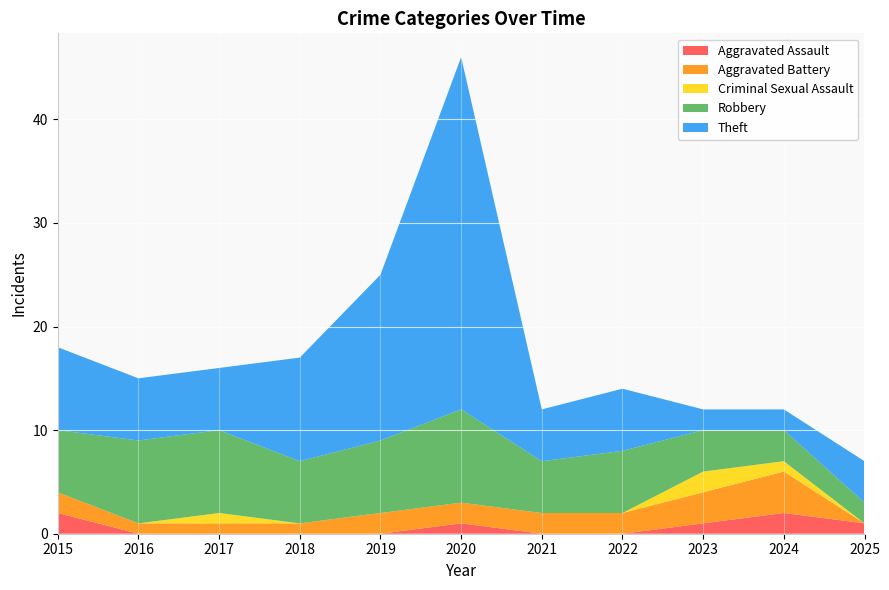

Reading right to left, list all the values displayed in this chart.

Aggravated Assault: 1	2	1	0	0	1	0	0	0	0	2
Aggravated Battery: 0	4	3	2	2	2	2	1	1	1	2
Criminal Sexual Assault: 0	1	2	0	0	0	0	0	1	0	0
Robbery: 2	3	4	6	5	9	7	6	8	8	6
Theft: 4	2	2	6	5	34	16	10	6	6	8